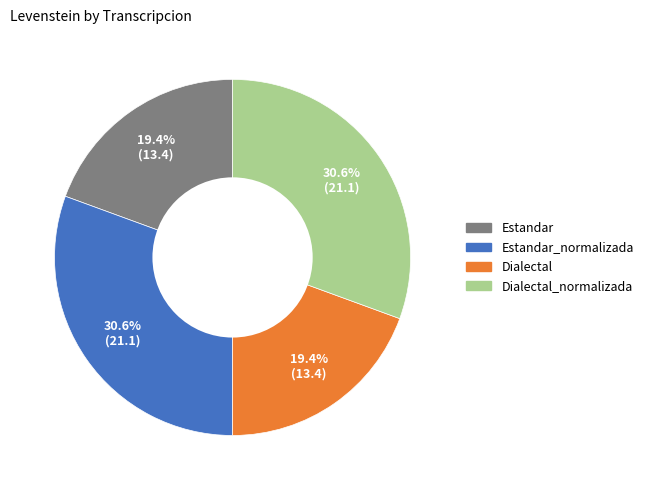

To the nearest percent, what is the average slice percentage?

25%